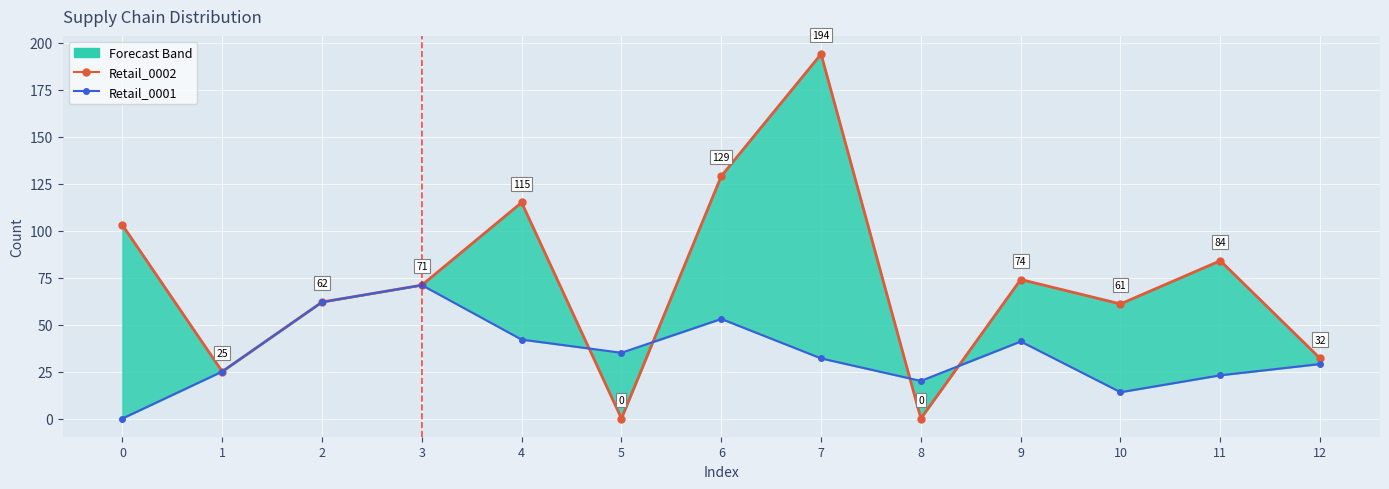

Reading left to right, what are all the values shown in this chart?

Retail_0002: 103	25	62	71	115	0	129	194	0	74	61	84	32
Retail_0001: 0	25	62	71	42	35	53	32	20	41	14	23	29